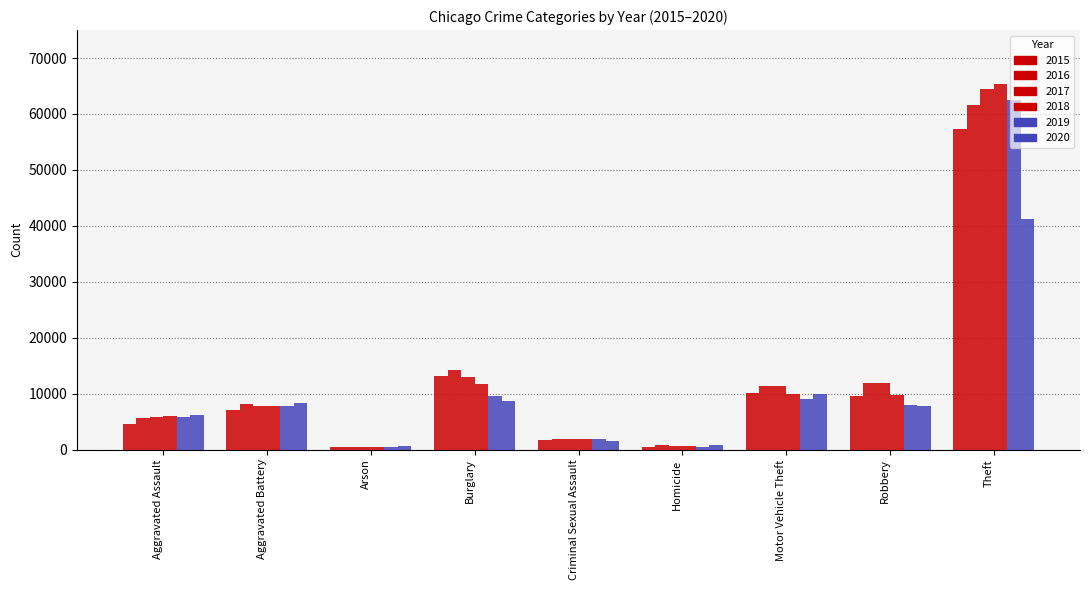

Reading left to right, what are all the values shown in this chart?

2015: 4480	7018	448	13184	1656	496	10068	9638	57347
2016: 5712	8085	515	14289	1807	786	11286	11960	61618
2017: 5793	7845	444	13001	1929	672	11380	11880	64380
2018: 6001	7735	373	11746	1964	589	9983	9679	65281
2019: 5840	7857	376	9639	1861	498	8978	7994	62478
2020: 6263	8319	589	8754	1437	785	9953	7855	41295